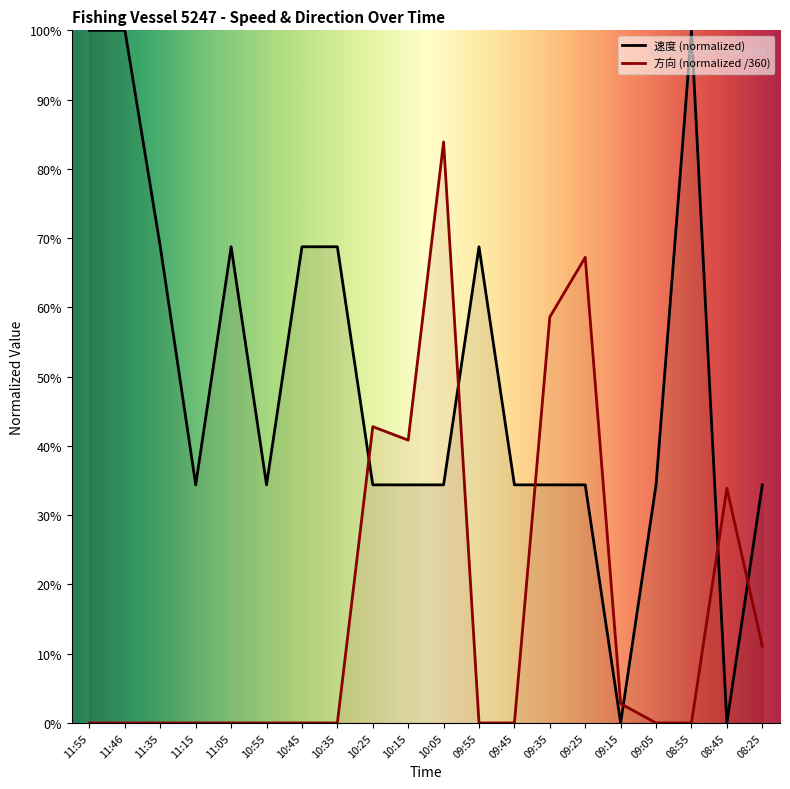

Rank the series at 08:45 from highest to lowest value.

方向 (normalized /360), 速度 (normalized)